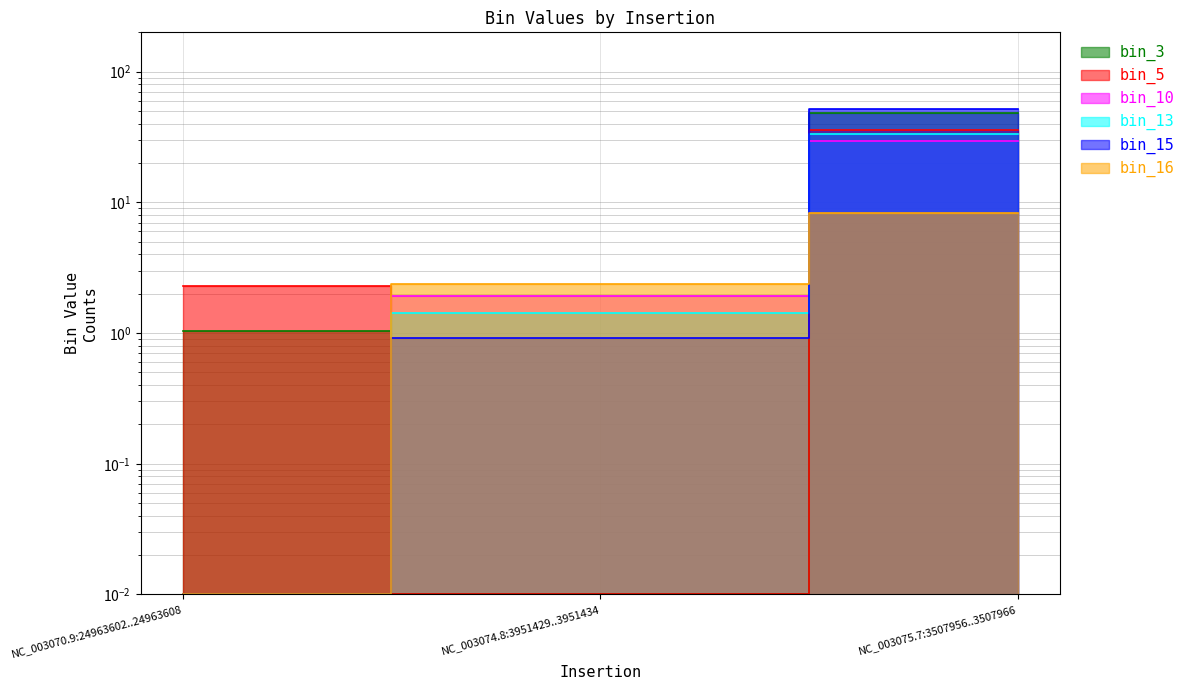

What is the label of the 2nd point from the left?

NC_003074.8:3951429..3951434